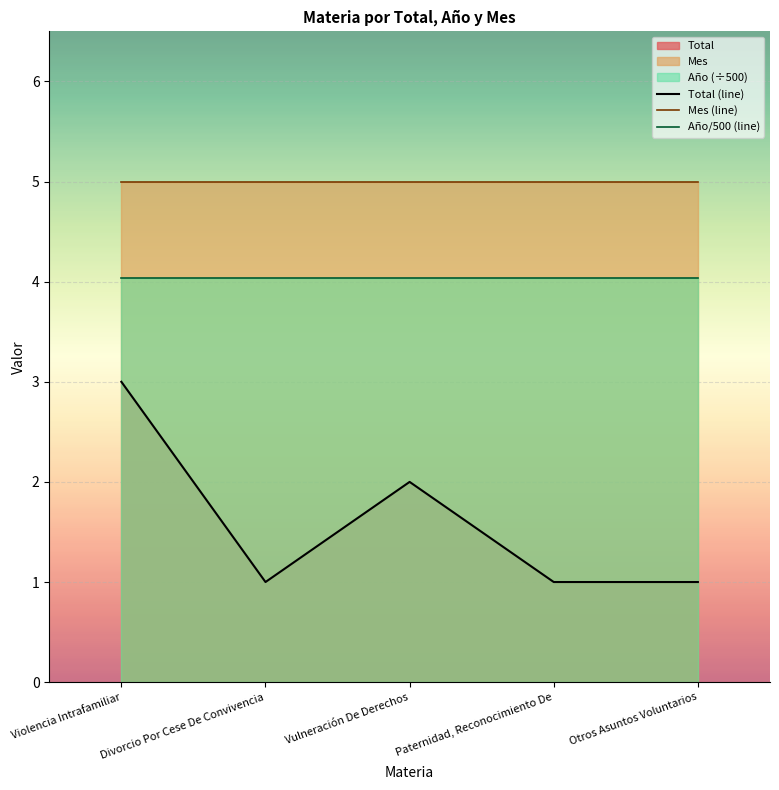

Which series has the largest total across all categories?

Mes (line)